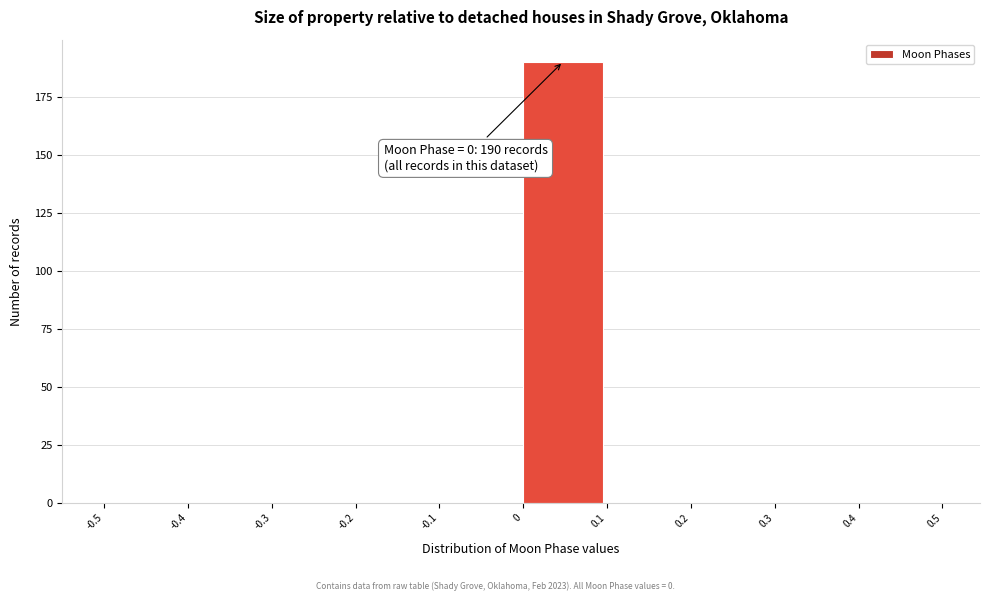

Which range on the x-axis has the tallest bar?

0 to 0.1